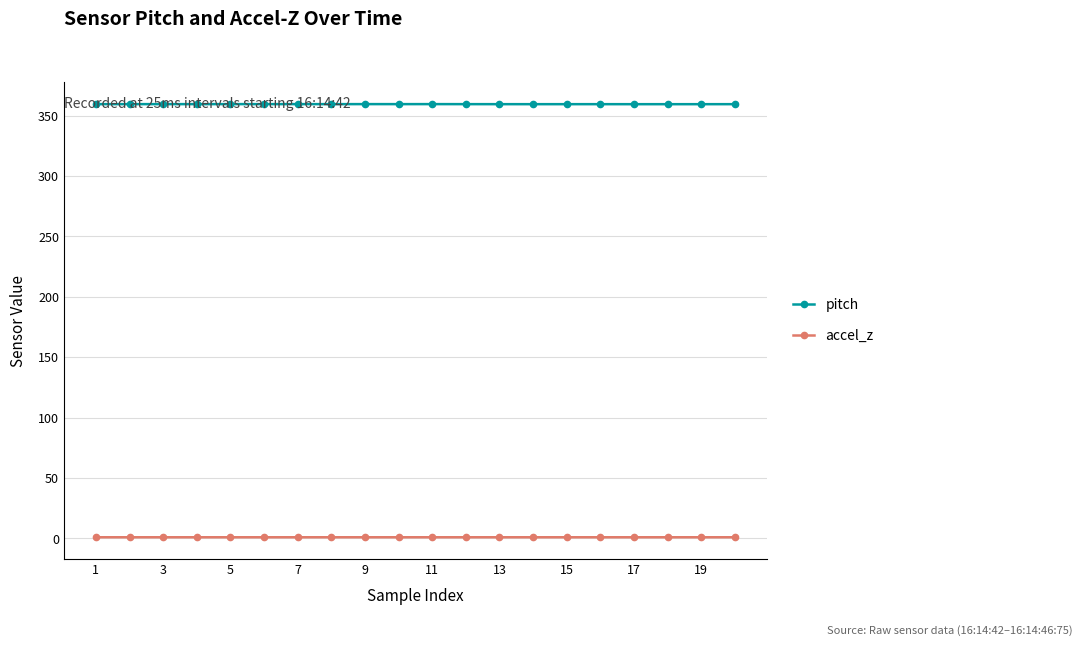

True or false: pitch has more than 1 points higher than both neighbors.

True